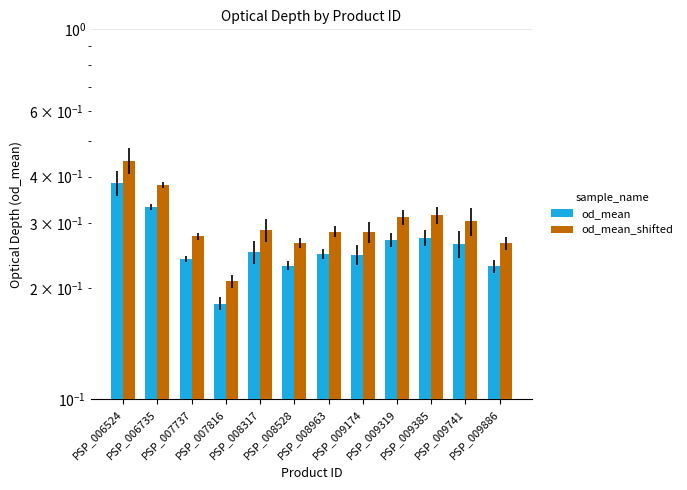

Reading right to left, transcribe all the data shown in this chart.

od_mean: 0.2	0.3	0.3	0.3	0.2	0.2	0.2	0.2	0.2	0.2	0.3	0.4
od_mean_shifted: 0.3	0.3	0.3	0.3	0.3	0.3	0.3	0.3	0.2	0.3	0.4	0.4